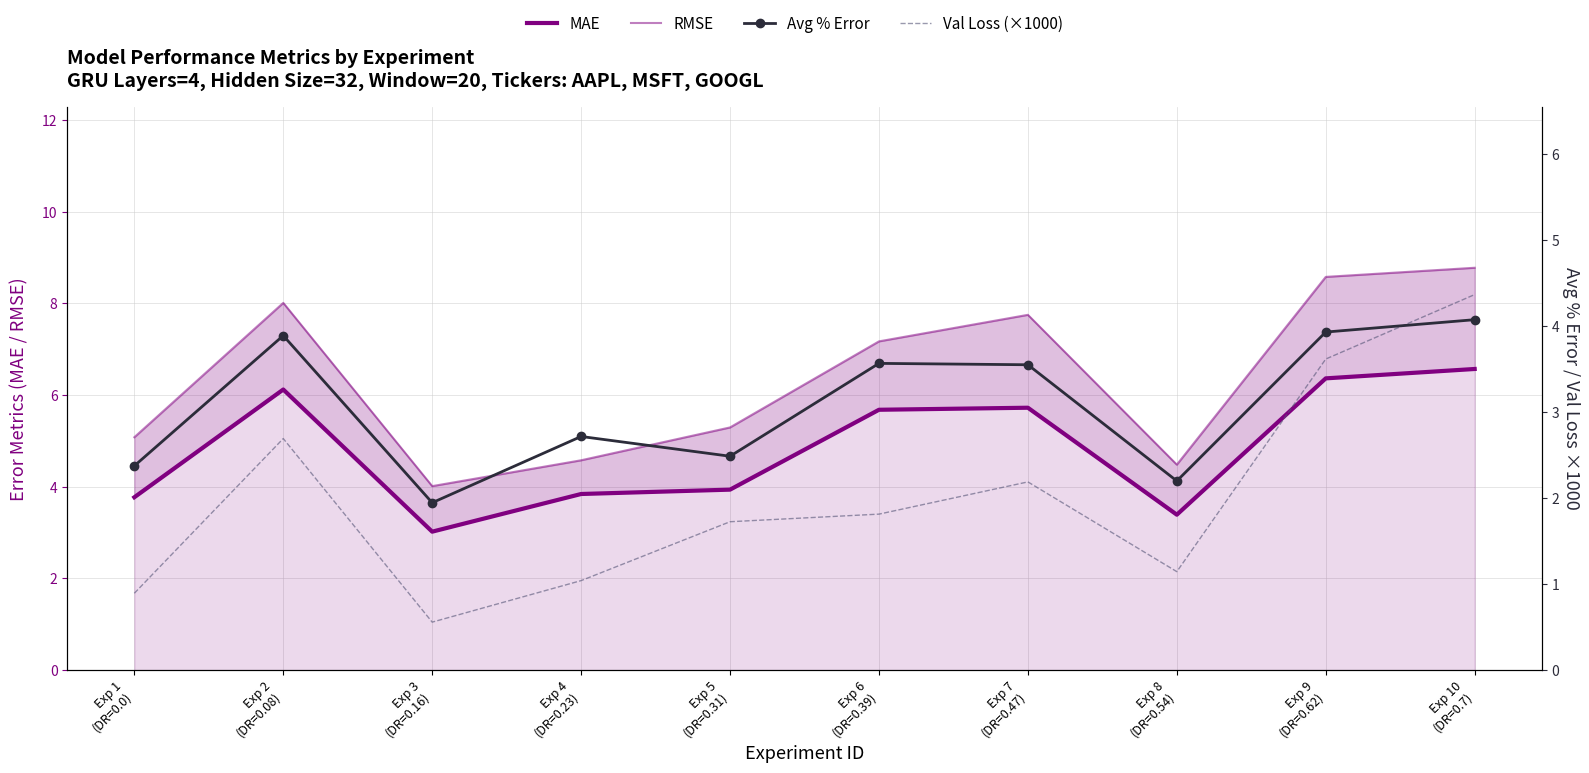

Reading left to right, list all the values displayed in this chart.

MAE: 3.8	6.1	3.0	3.8	3.9	5.7	5.7	3.4	6.4	6.6
RMSE: 5.1	8.0	4.0	4.6	5.3	7.2	7.8	4.5	8.6	8.8
Avg % Error: 2.4	3.9	1.9	2.7	2.5	3.6	3.6	2.2	3.9	4.1
Val Loss (×1000): 0.9	2.7	0.6	1.0	1.7	1.8	2.2	1.1	3.6	4.4